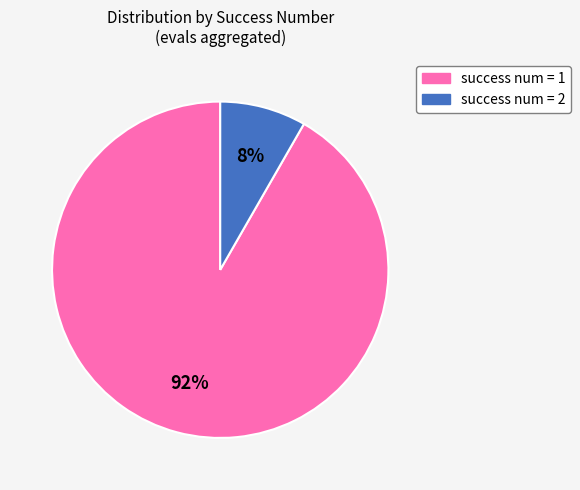

Is it true that success num = 2 is 18% of the pie?

False